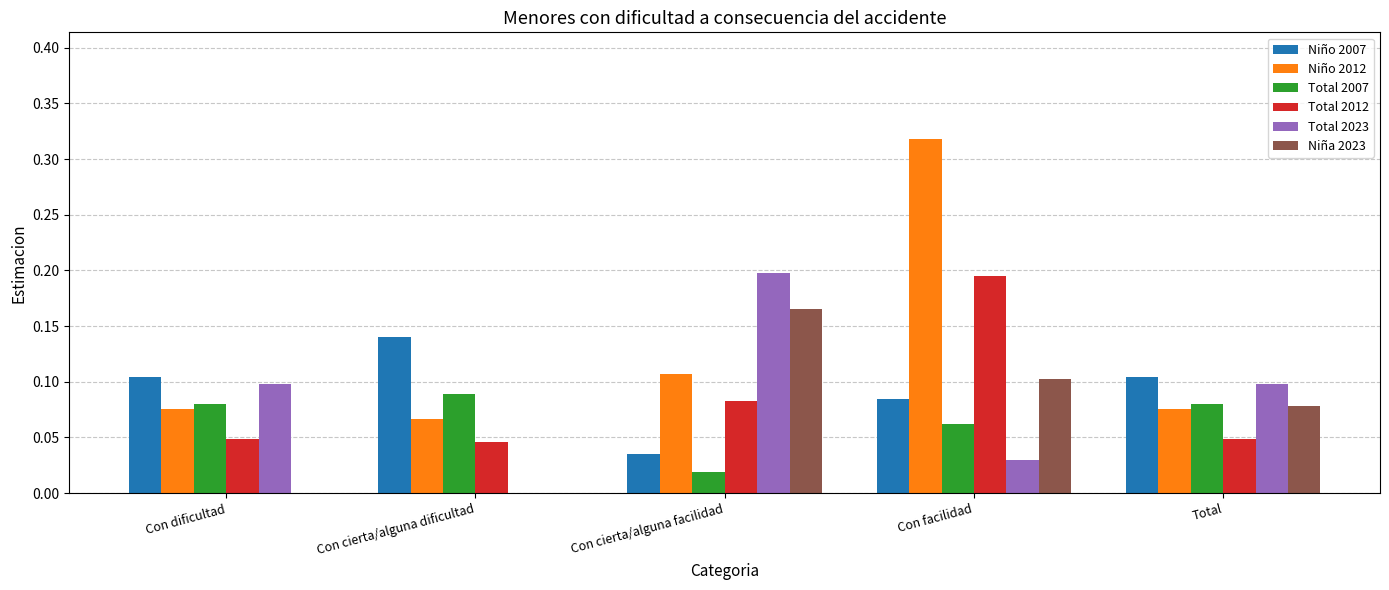

At which category is the sum across all series the highest?

Con facilidad